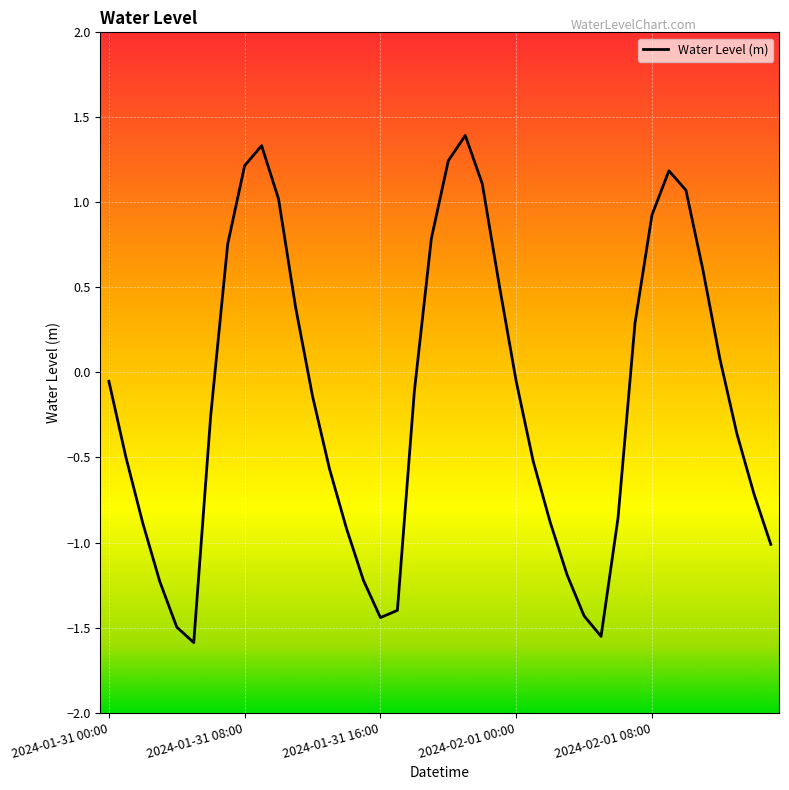

What is the difference between the maximum and minimum values?

3.0